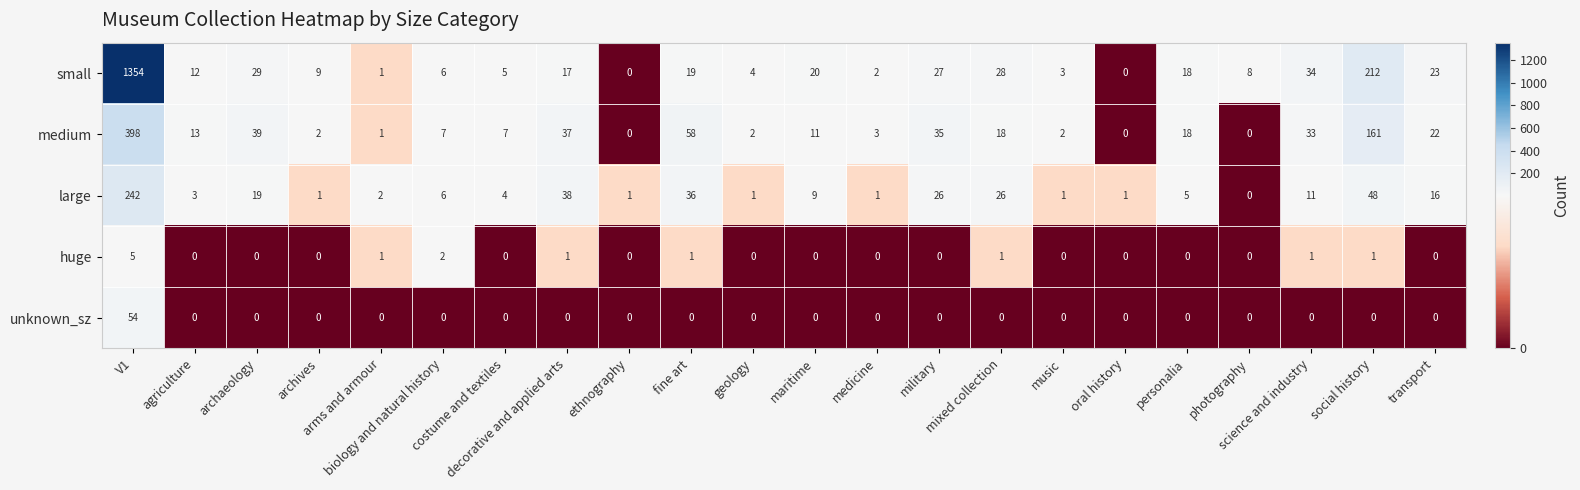

List the series in order of their peak value, highest first.

small, medium, large, unknown_sz, huge